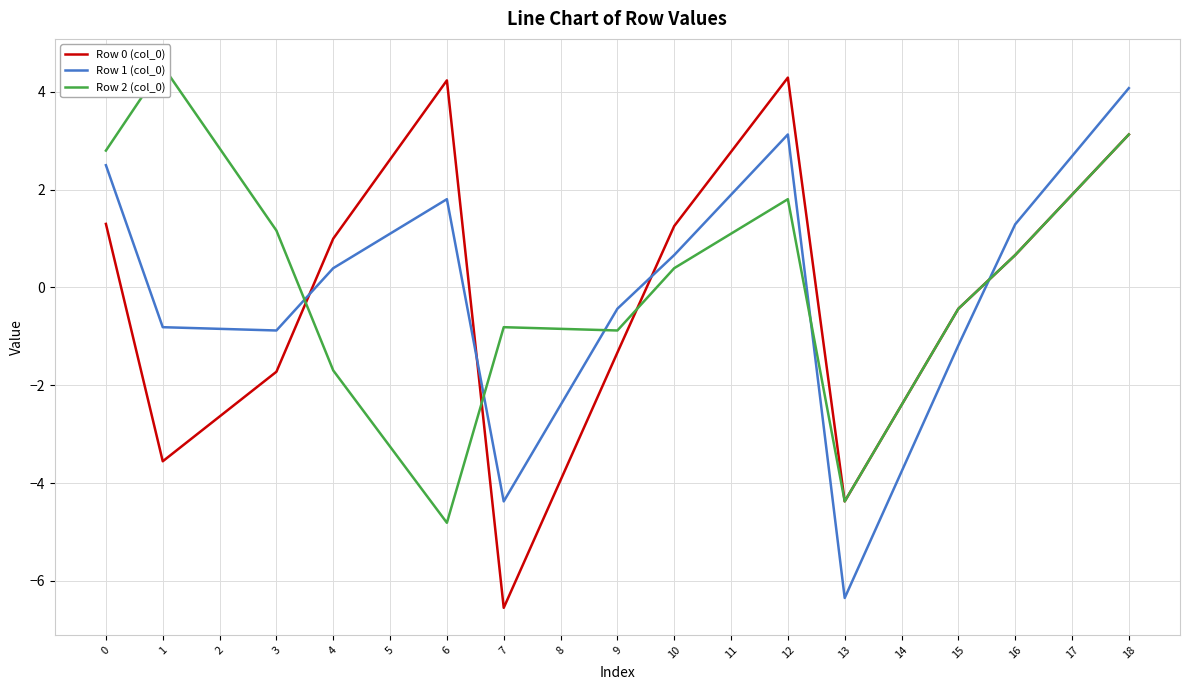

List the series in order of their peak value, highest first.

Row 2 (col_0), Row 0 (col_0), Row 1 (col_0)